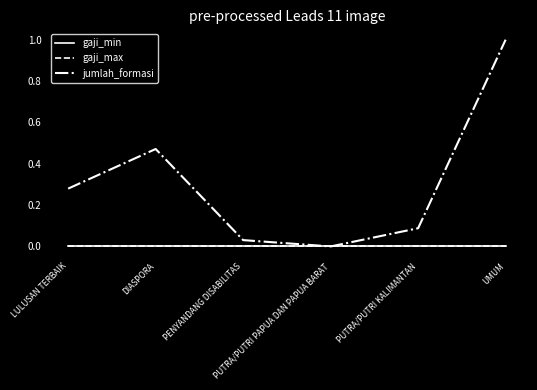

Which category has the highest value across all series?

UMUM